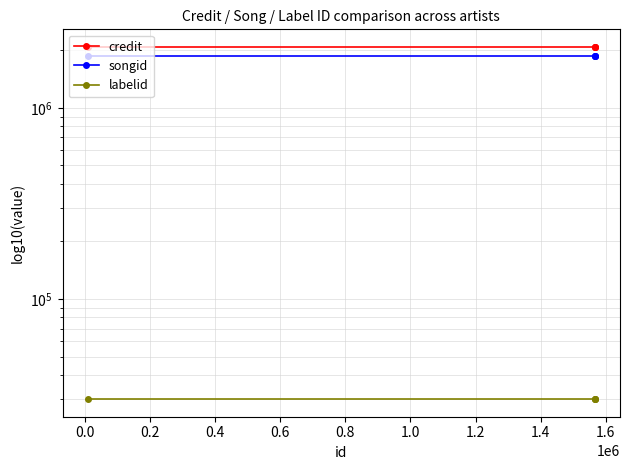

What is the maximum value for labelid?

29926